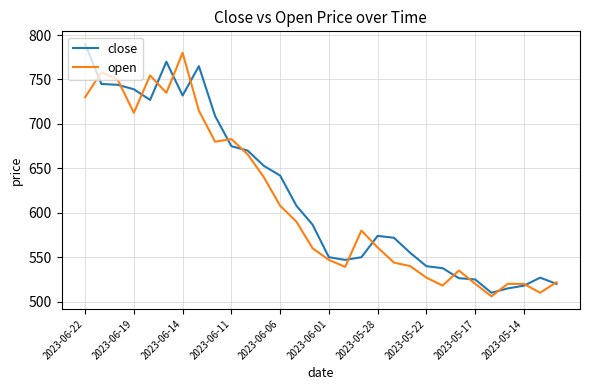

What is the lowest value of the close series?

510.0